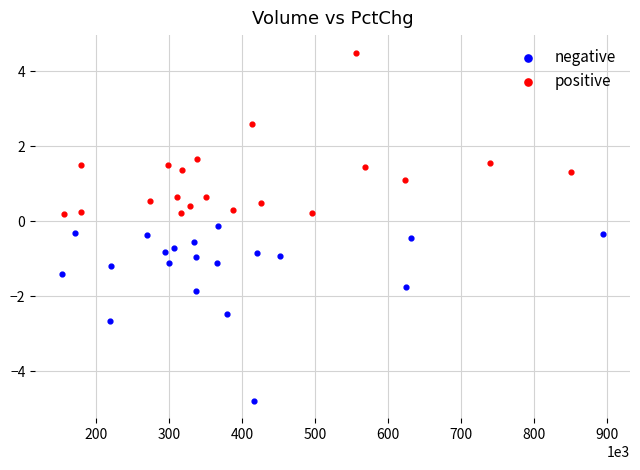

Which series contains the highest Y value?

positive